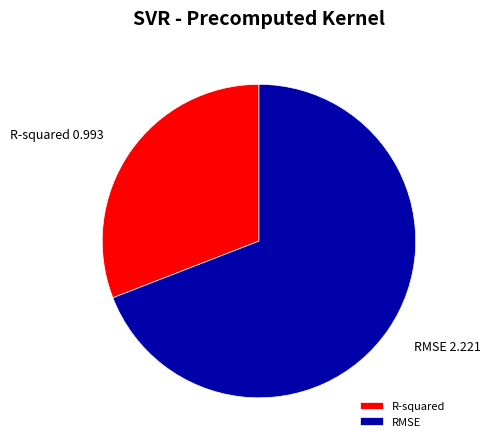

Which has a higher value, R-squared or RMSE?

RMSE